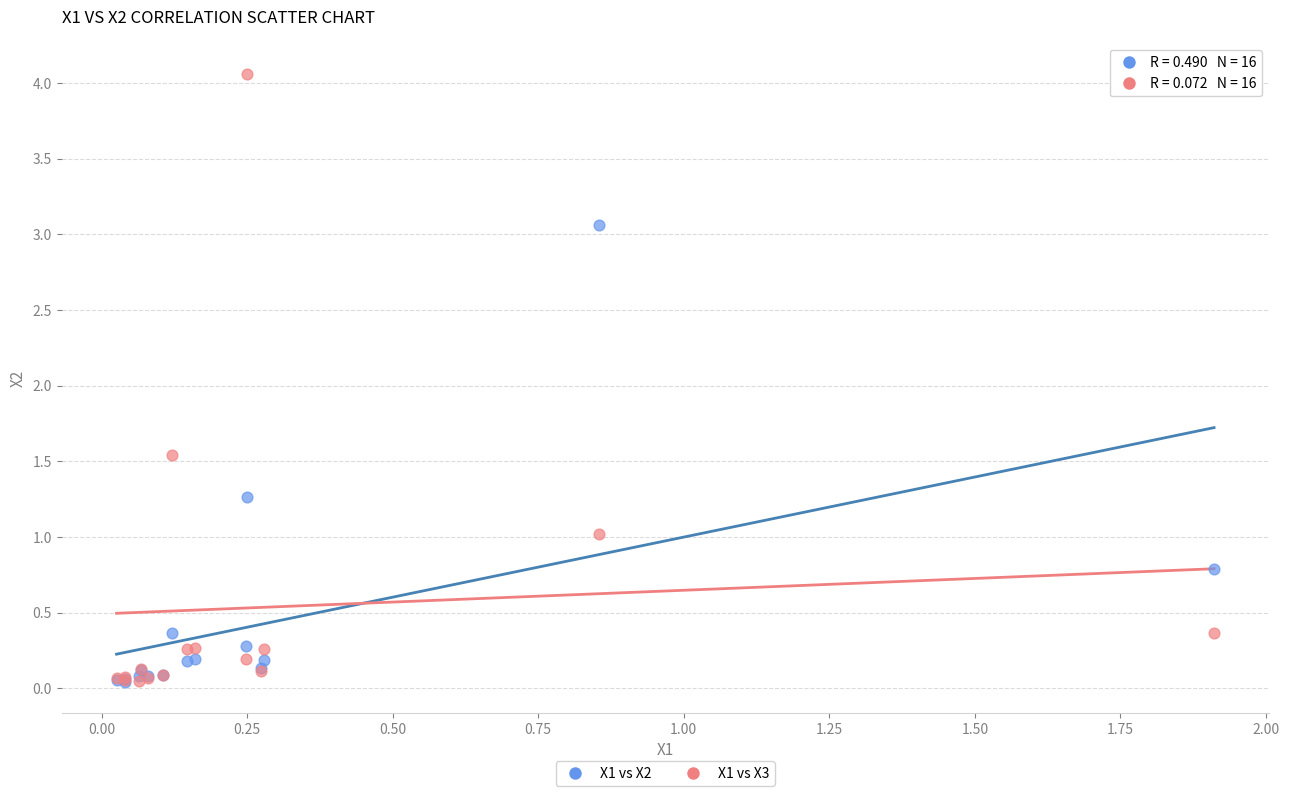

What are all the series names shown in the legend?

X1 vs X2, X1 vs X3